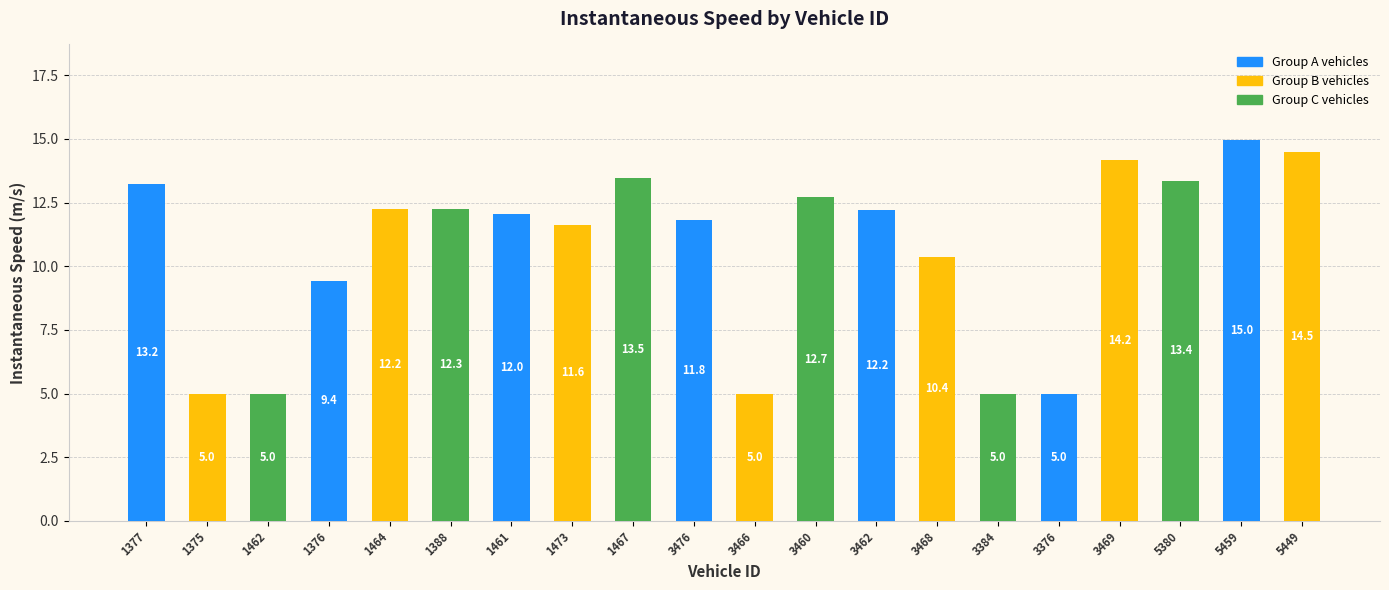

At which label does the data first exceed 12?

1377